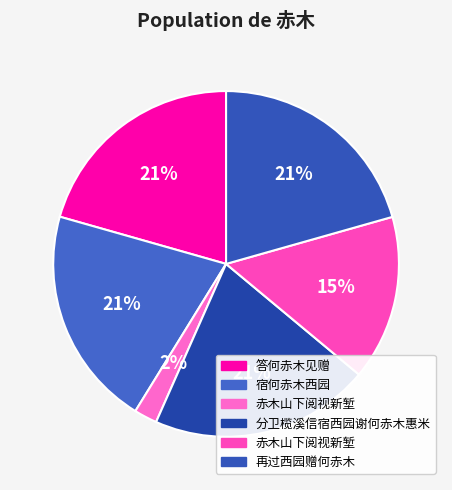

How many slices are in this pie chart?

6